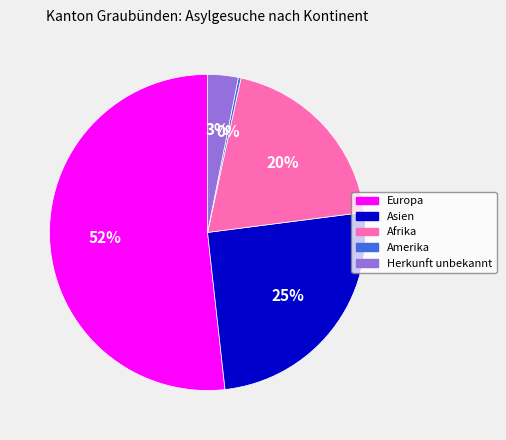

Which slice is the largest?

Europa